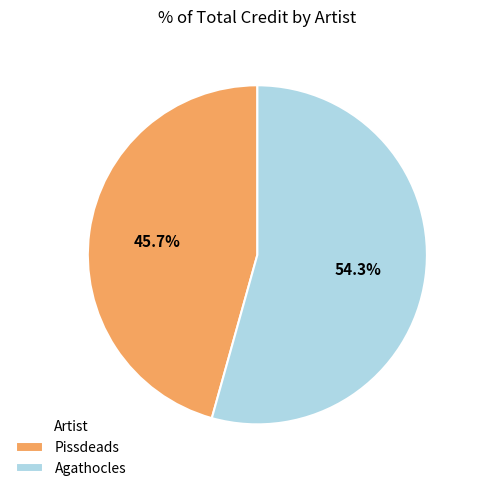

To the nearest percent, what portion does Pissdeads represent?

46%